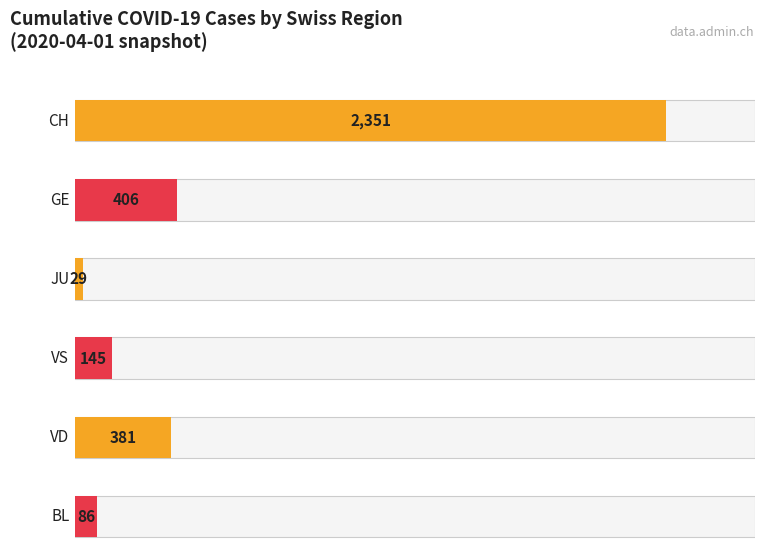

Are the bars grouped side by side (vs. stacked)?

Yes